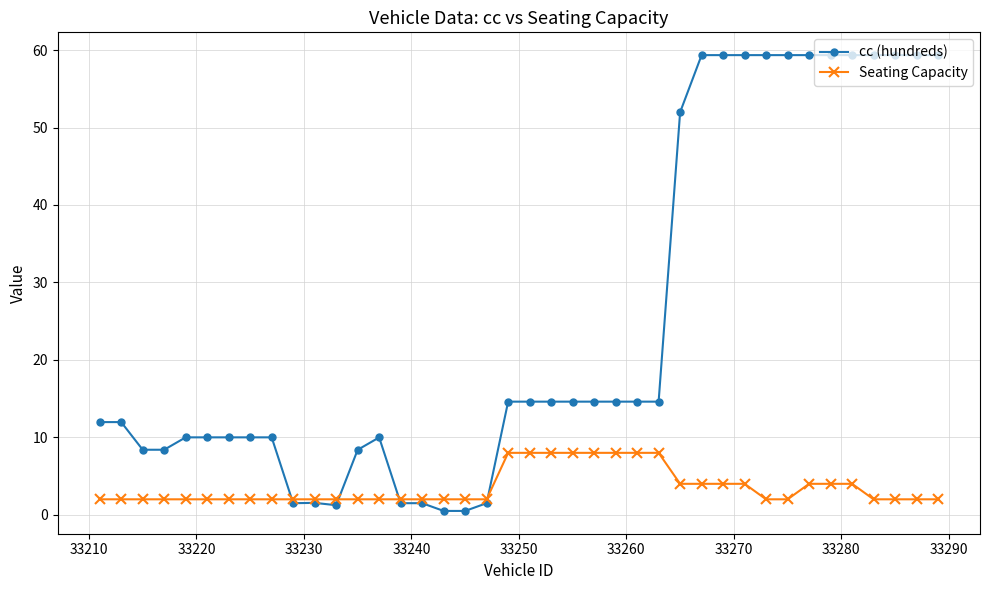

Rank the series by their average value, from highest to lowest.

cc (hundreds), Seating Capacity